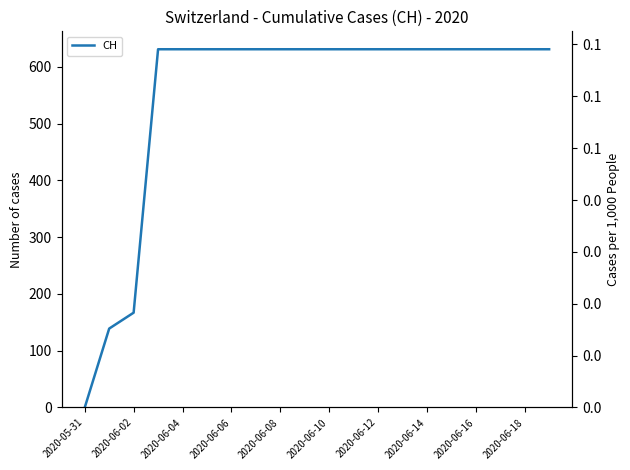

True or false: the data shows 631 at 2020-06-16.

True